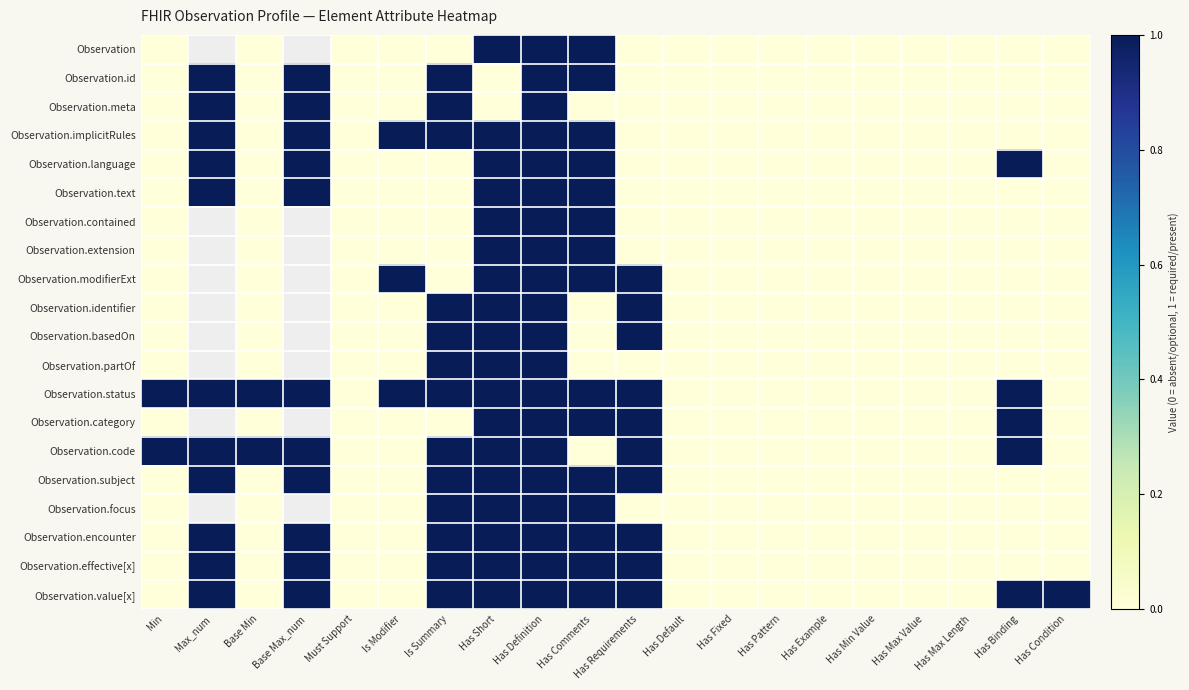

The value of Observation.language at Base Min is -0.7. True or false?

False